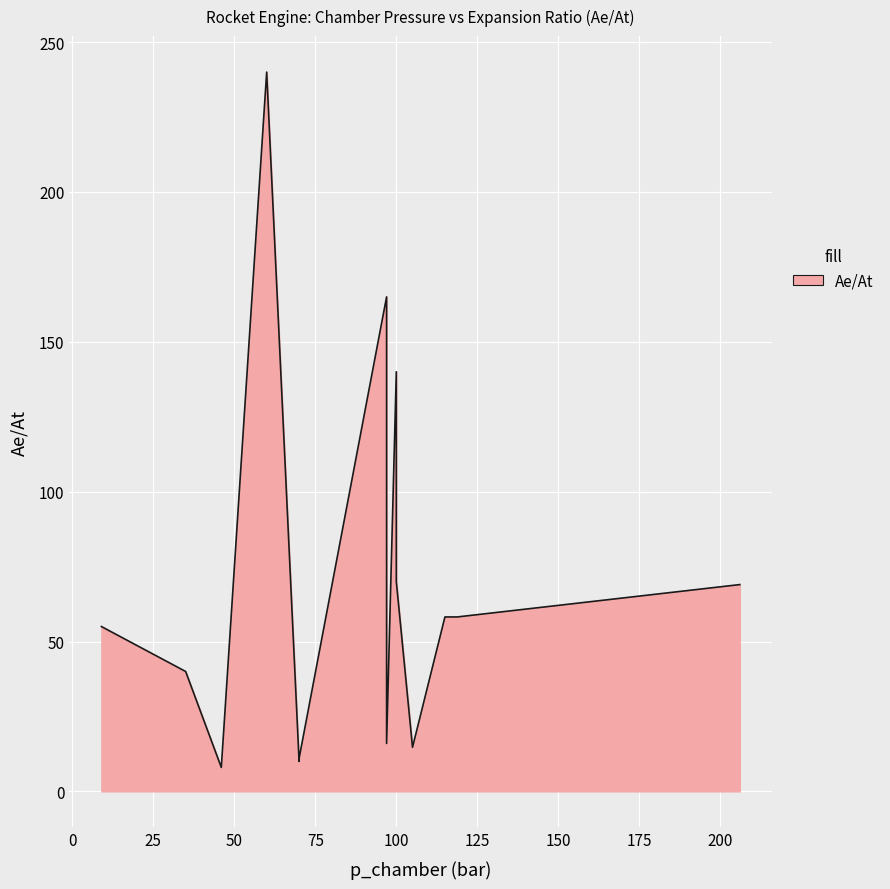

How many points are higher than both their immediate neighbors (excluding endpoints)?

3